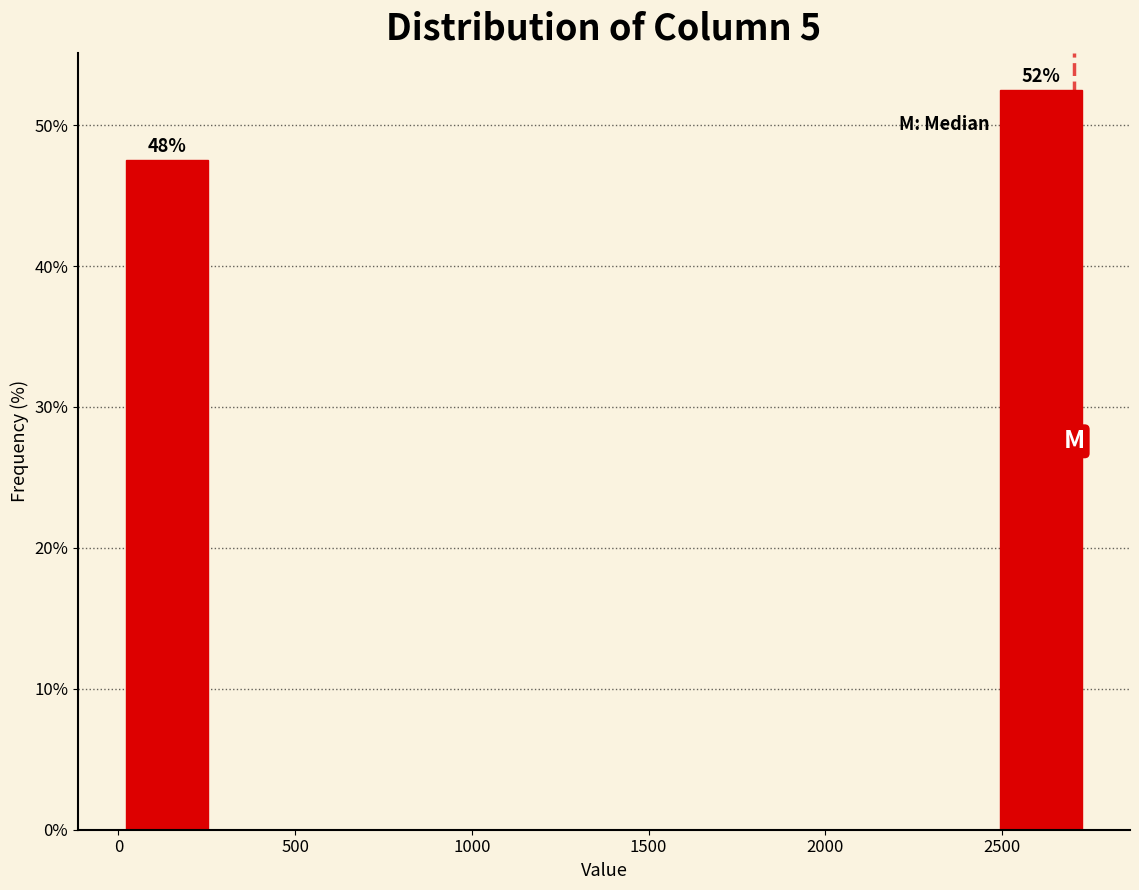

Over which range of the x-axis is the bar tallest?

2450 to 2750